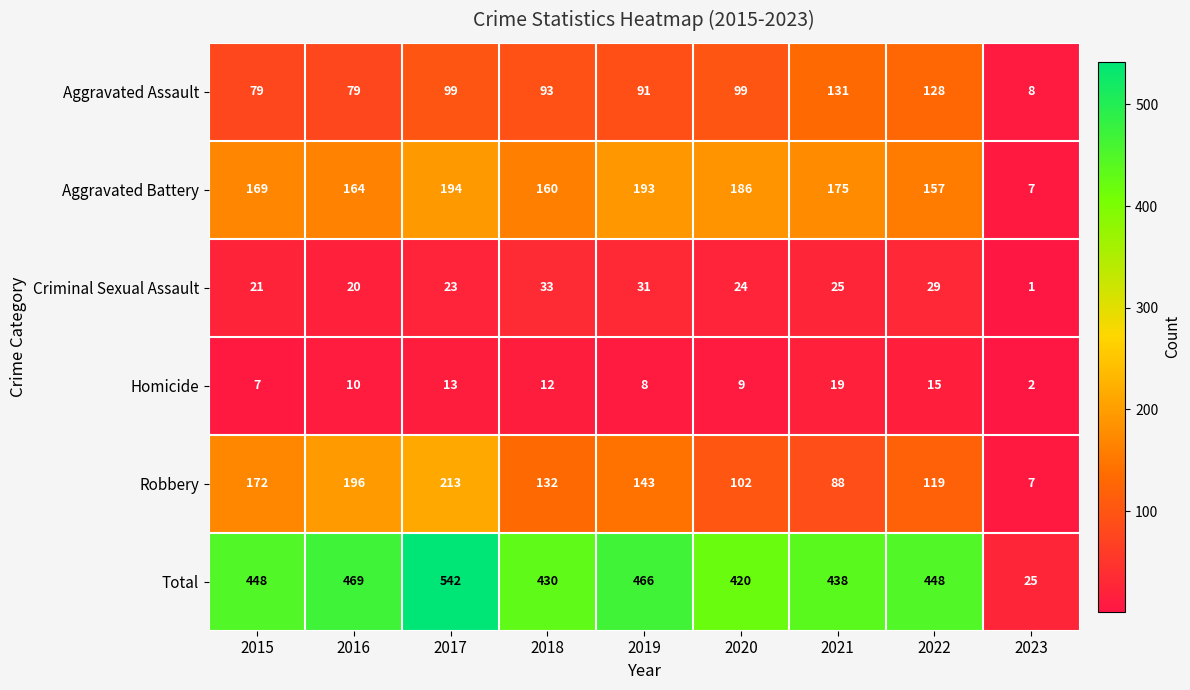

What is the average value of the Total series?

410